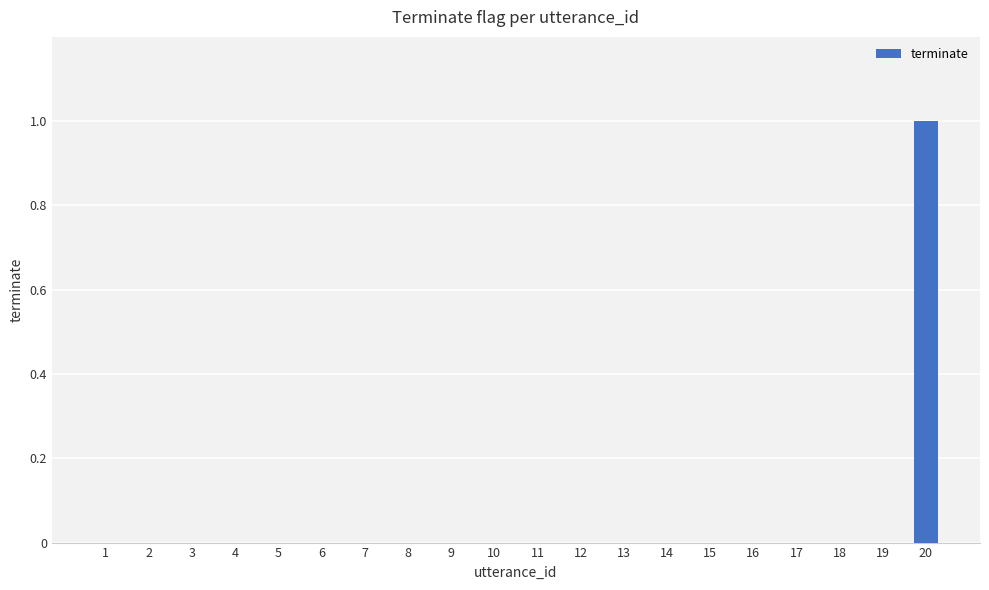

How many distinct data groups are displayed?

1